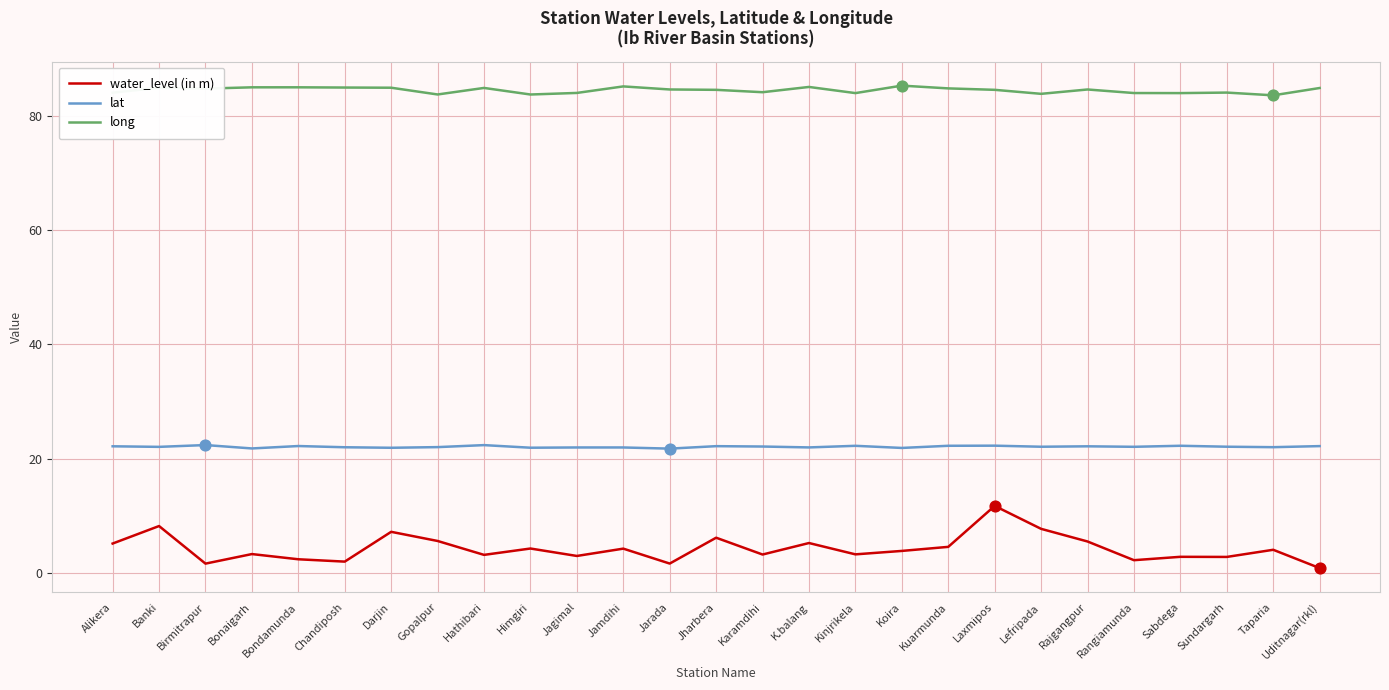

Which series has the largest total across all categories?

long